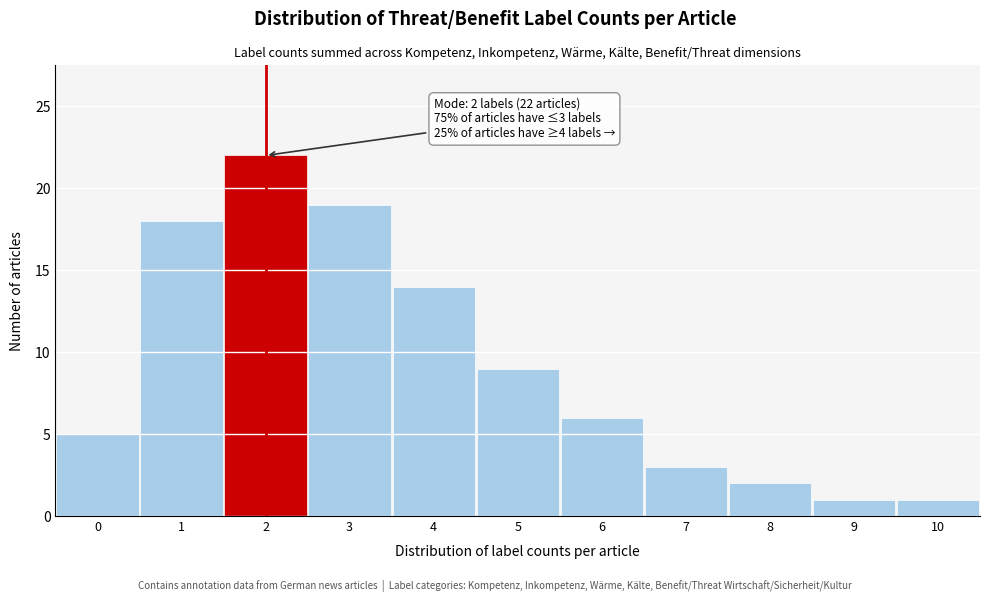

Reading right to left, extract all data points from this chart.

1	1	2	3	6	9	14	19	22	18	5